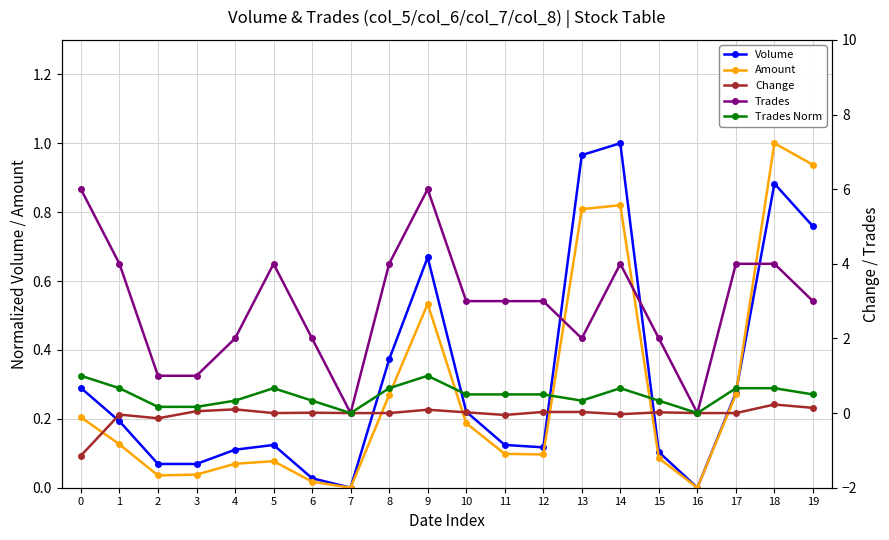

True or false: Change and Amount intersect in this chart.

True